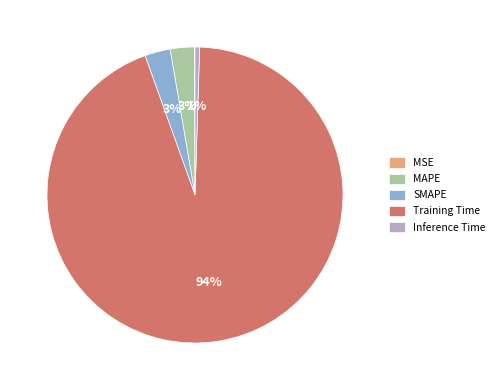

To the nearest percent, what portion does Inference Time represent?

1%